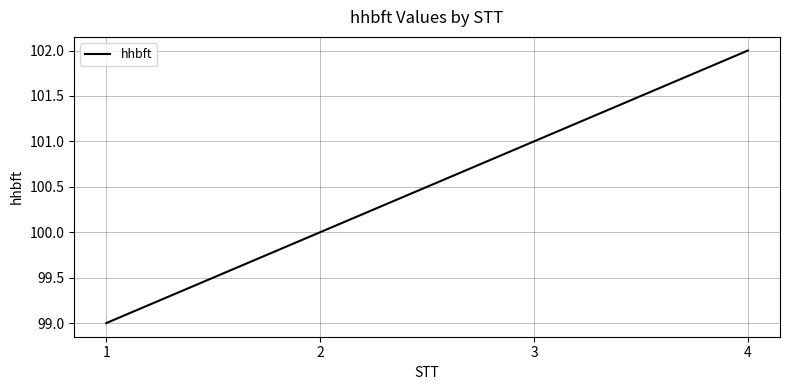

What is the maximum value shown in the chart?

102